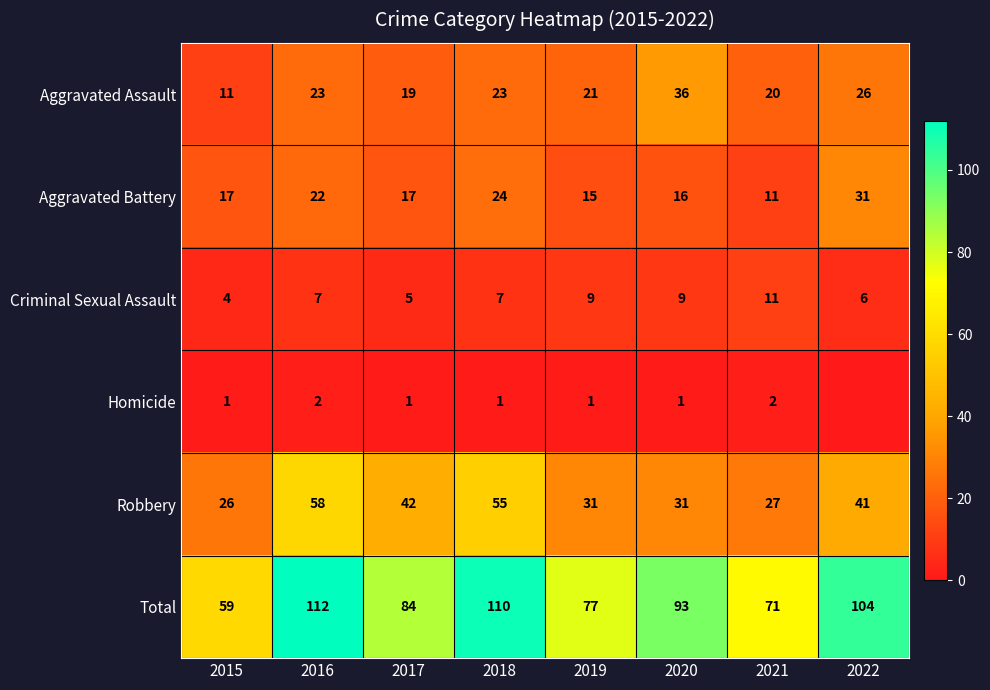

What is the difference between the Aggravated Assault values at 2019 and 2020?

15